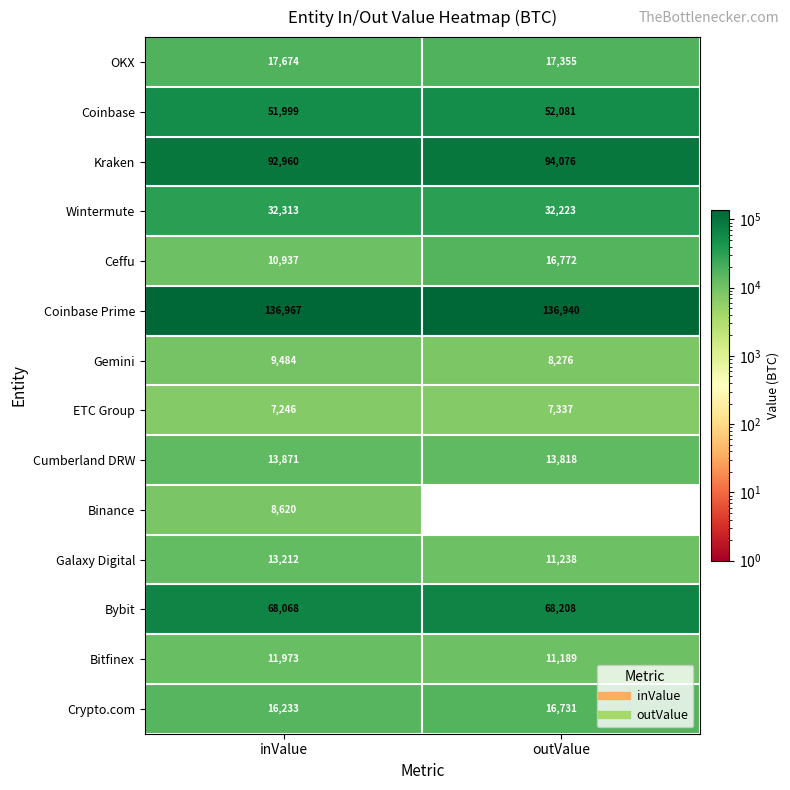

Reading left to right, transcribe all the data shown in this chart.

OKX: inValue=17674	outValue=17355
Coinbase: inValue=51999	outValue=52081
Kraken: inValue=92960	outValue=94076
Wintermute: inValue=32313	outValue=32223
Ceffu: inValue=10937	outValue=16772
Coinbase Prime: inValue=136967	outValue=136940
Gemini: inValue=9484	outValue=8276
ETC Group: inValue=7246	outValue=7337
Cumberland DRW: inValue=13871	outValue=13818
Binance: inValue=8620	outValue=0
Galaxy Digital: inValue=13212	outValue=11238
Bybit: inValue=68068	outValue=68208
Bitfinex: inValue=11973	outValue=11189
Crypto.com: inValue=16233	outValue=16731